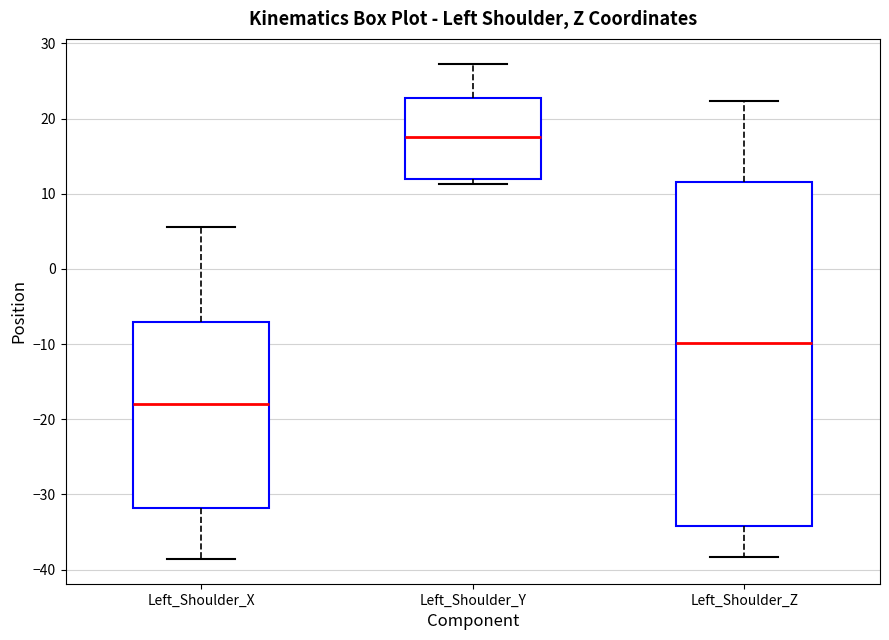

Where does the upper whisker of the box for Left_Shoulder_Z end on the y-axis? The values are not printed on the chart, so give them approximately, as read against the axis.

22